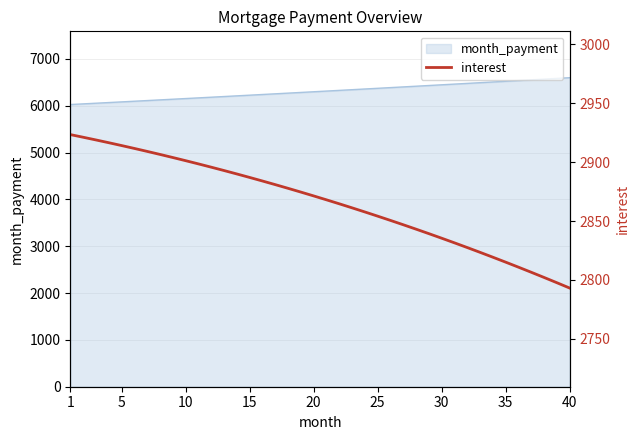

What is the highest value of the month_payment series?

6598.2